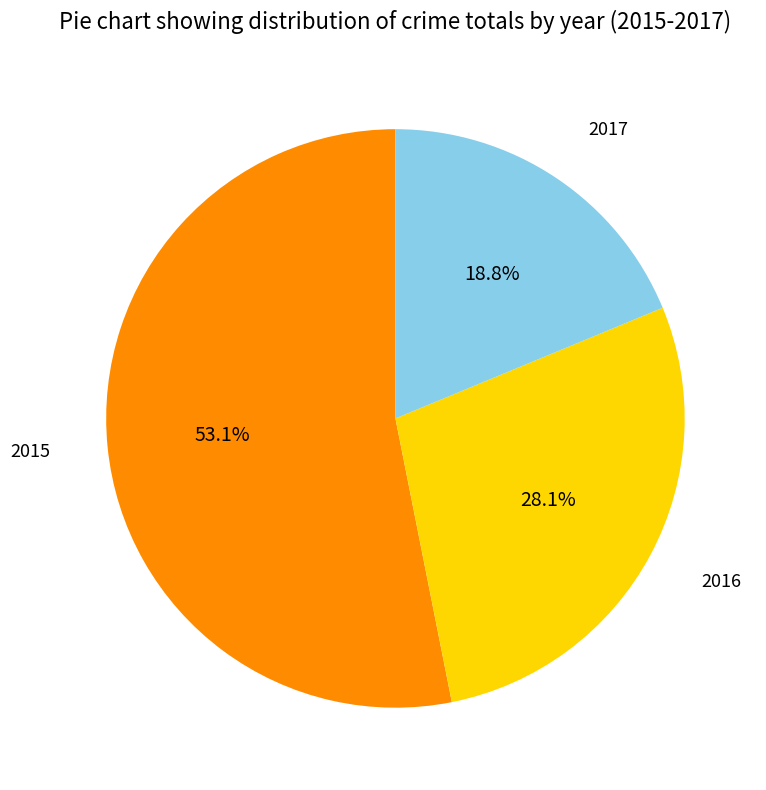

Is there any slice that represents more than half of the pie?

Yes